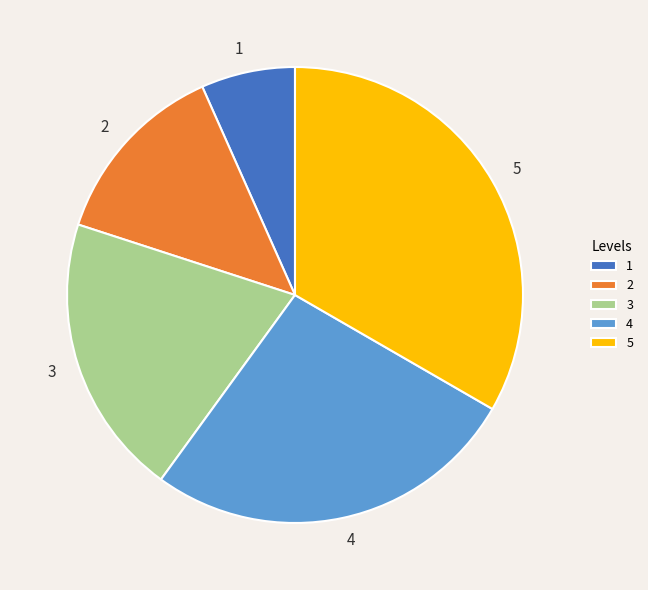

Does 3 account for over 50% of the chart?

No